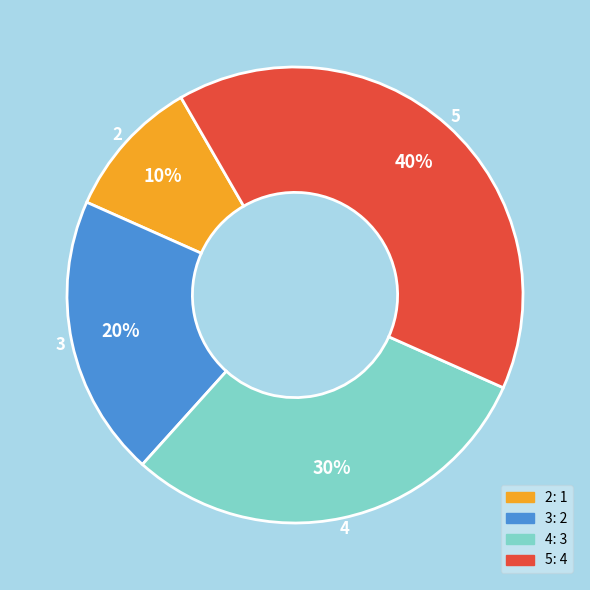

Is 4 the majority of the pie?

No